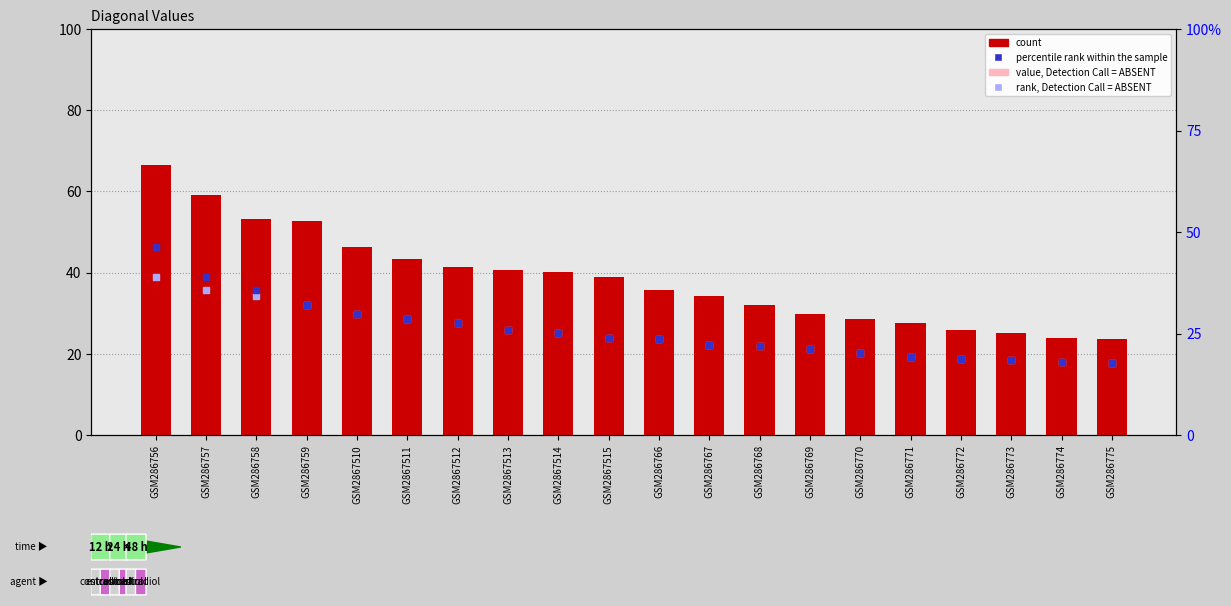

Which series reaches the minimum Y coordinate?

percentile rank within the sample